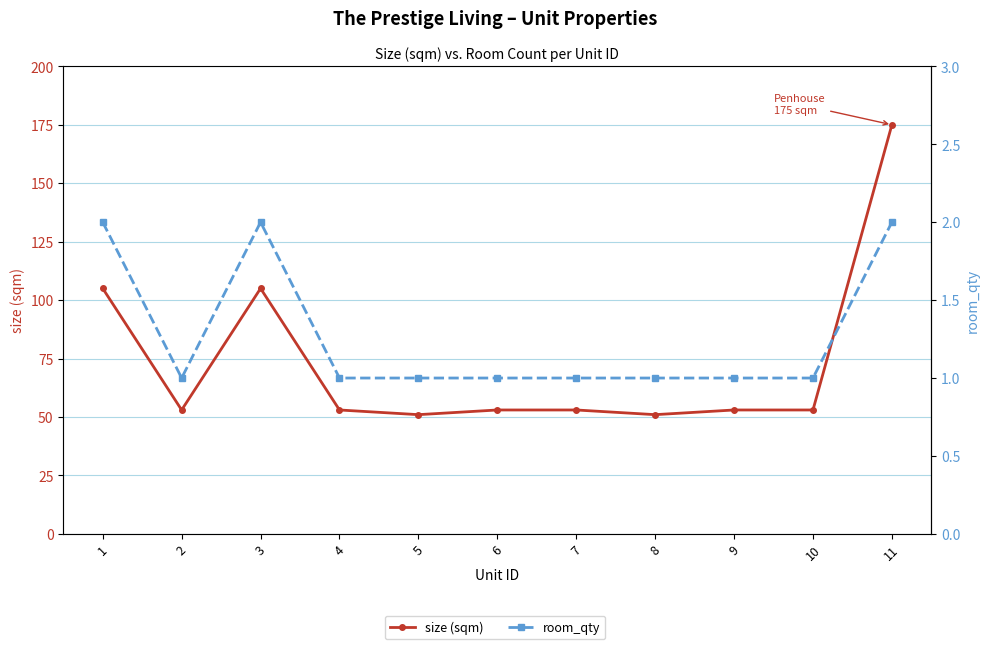

List the series in order of their overall mean, lowest first.

room_qty, size (sqm)